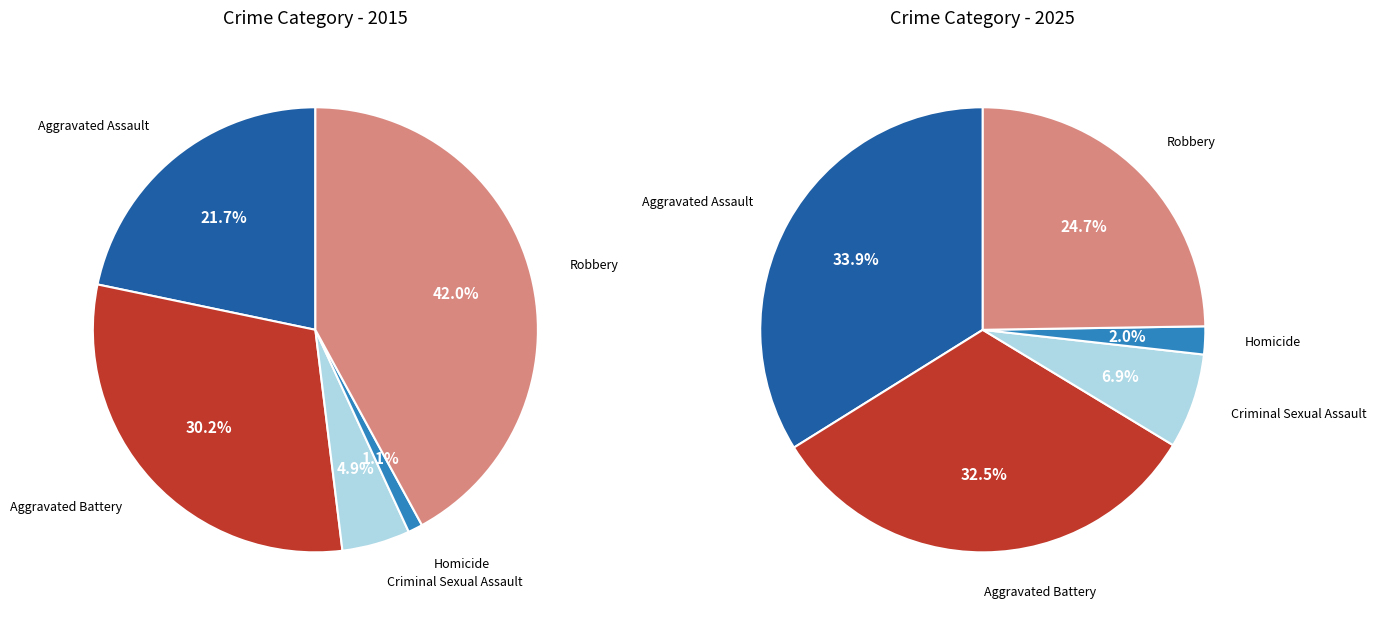

What percentage is the 4 slice, to the nearest percent?

25%